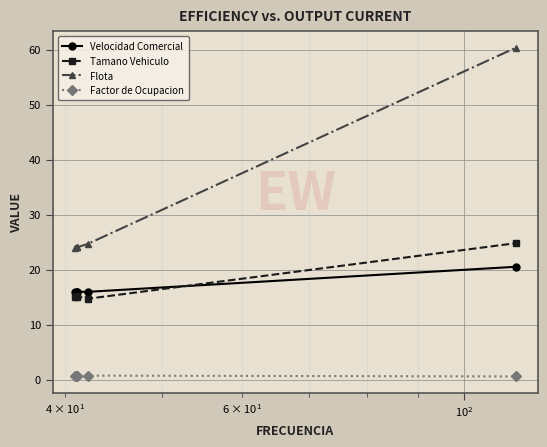

What is the minimum value shown in the chart?

0.6